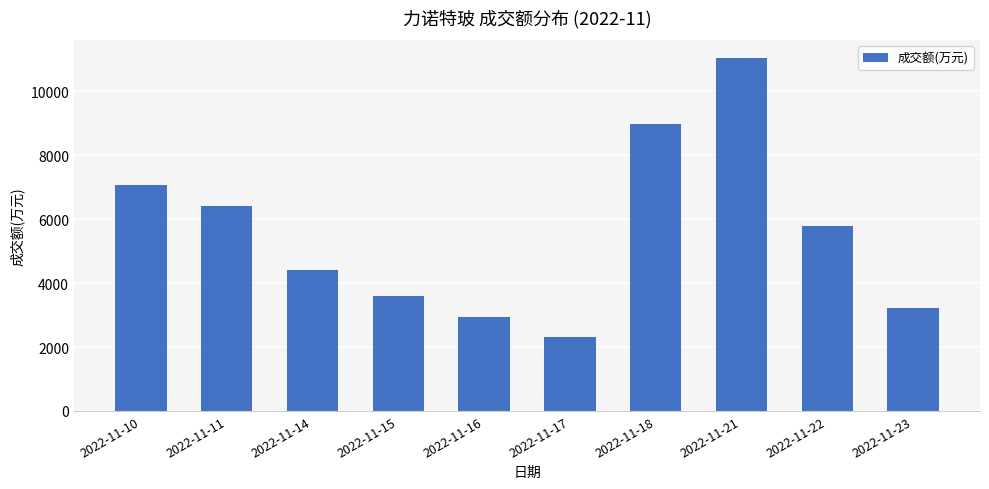

Reading left to right, what are all the values shown in this chart?

2022-11-10=7055	2022-11-11=6427	2022-11-14=4401	2022-11-15=3584	2022-11-16=2946	2022-11-17=2306	2022-11-18=8987	2022-11-21=11046	2022-11-22=5781	2022-11-23=3236